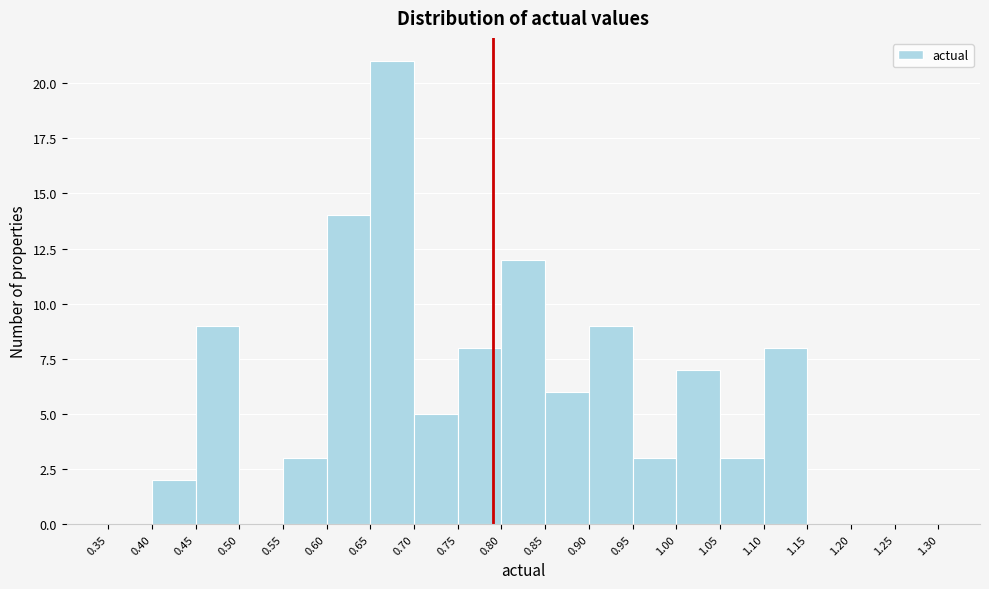

Reading left to right, list every bar in this chart as the range it spans on the x-axis followed by its height. The values are not printed on the chart, so give them approximately, as read against the axis.

0.35 to 0.40: 0
0.40 to 0.45: 2
0.45 to 0.50: 9
0.50 to 0.55: 0
0.55 to 0.60: 3
0.60 to 0.65: 14
0.65 to 0.70: 21
0.70 to 0.75: 5
0.75 to 0.80: 8
0.80 to 0.85: 12
0.85 to 0.90: 6
0.90 to 0.95: 9
0.95 to 1.00: 3
1.00 to 1.05: 7
1.05 to 1.10: 3
1.10 to 1.15: 8
1.15 to 1.20: 0
1.20 to 1.25: 0
1.25 to 1.30: 0